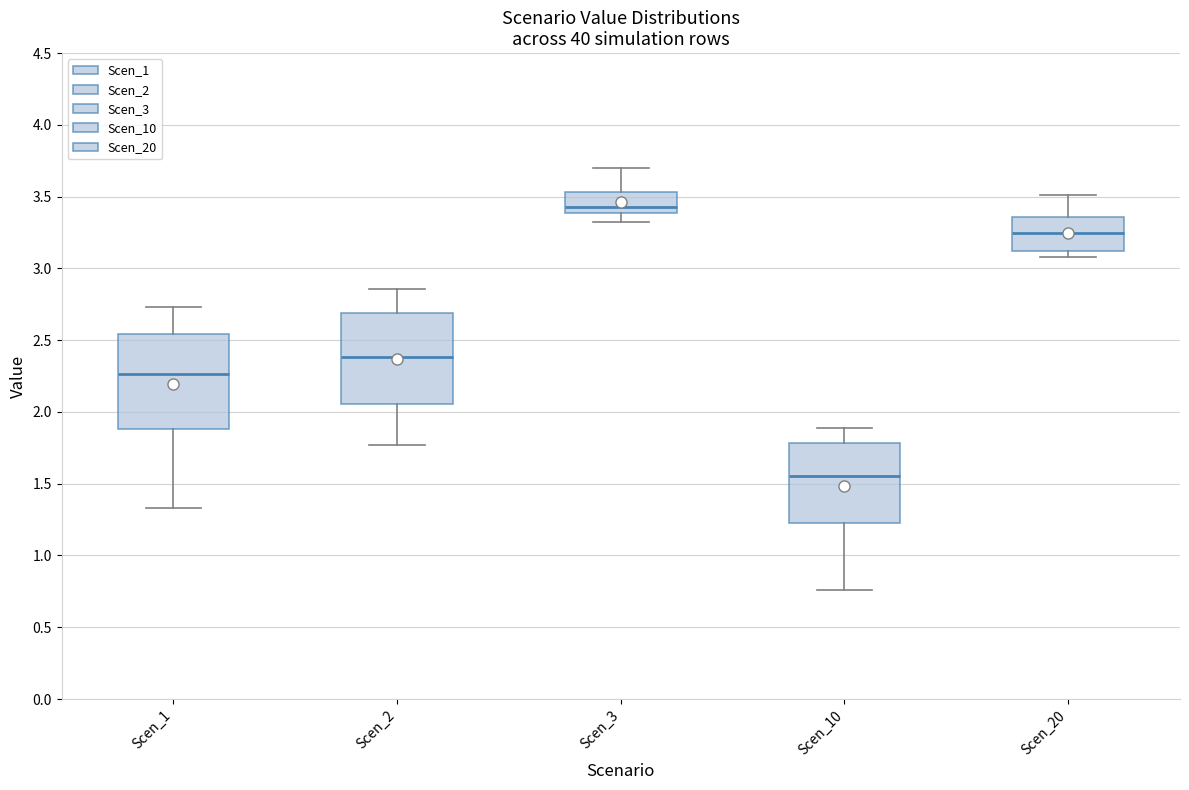

Reading left to right, transcribe this box plot: for each box, give where its median line is, the range the box spans, and where its two whiskers end, as read against the y-axis. The values are not printed on the chart, so give them approximately, as read against the axis.

Scen_1: median 2.25, box 1.90 to 2.55, whiskers 1.35 to 2.75
Scen_2: median 2.40, box 2.05 to 2.70, whiskers 1.75 to 2.85
Scen_3: median 3.45, box 3.40 to 3.55, whiskers 3.30 to 3.70
Scen_10: median 1.55, box 1.25 to 1.80, whiskers 0.75 to 1.90
Scen_20: median 3.25, box 3.10 to 3.35, whiskers 3.10 (just below the box's lower edge) to 3.50